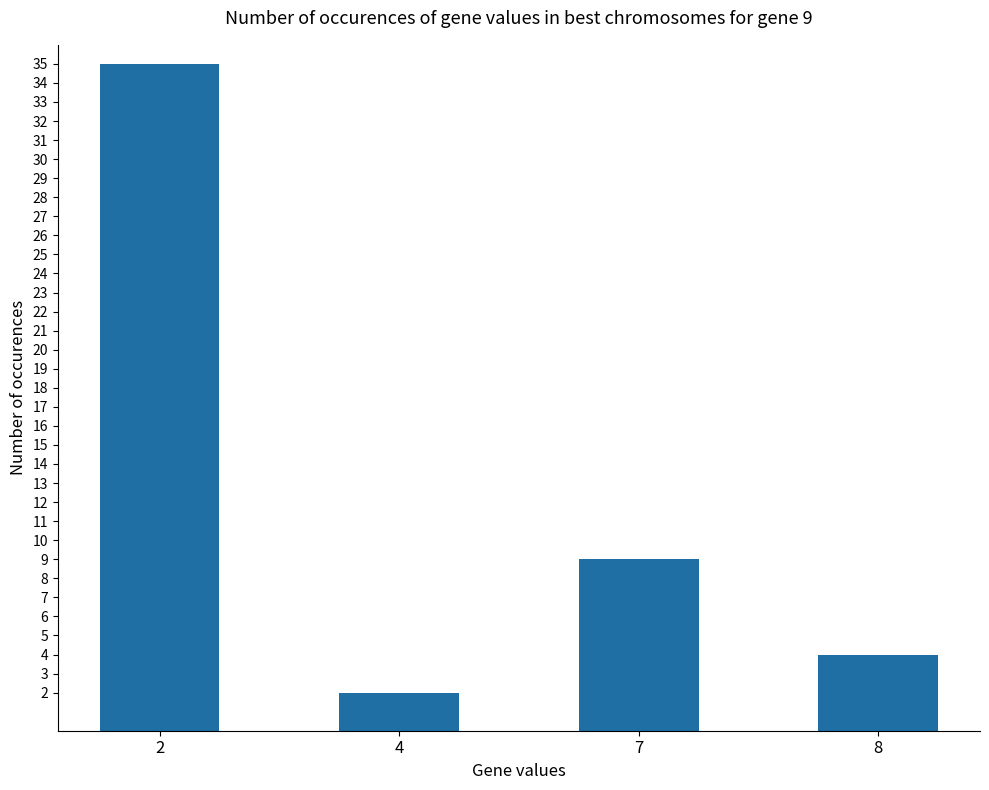

Is it true that the value at 2 is 56?

False